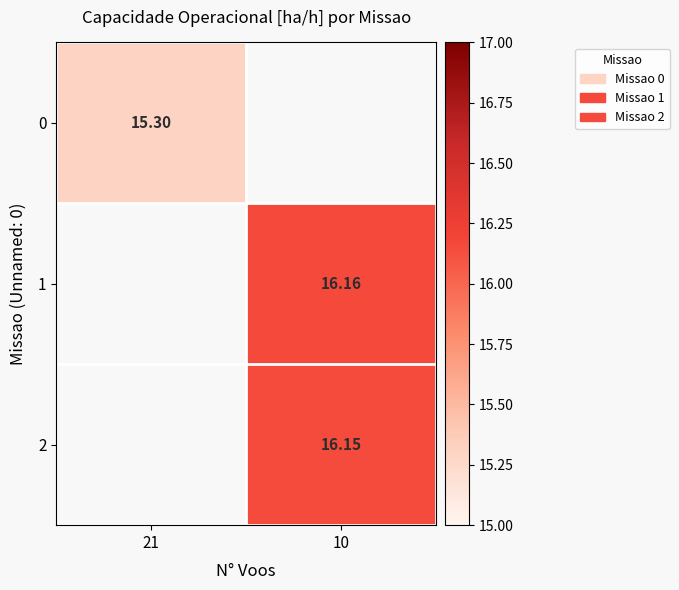

Is the value of 2 at 10 greater than the value of 0 at 21?

Yes